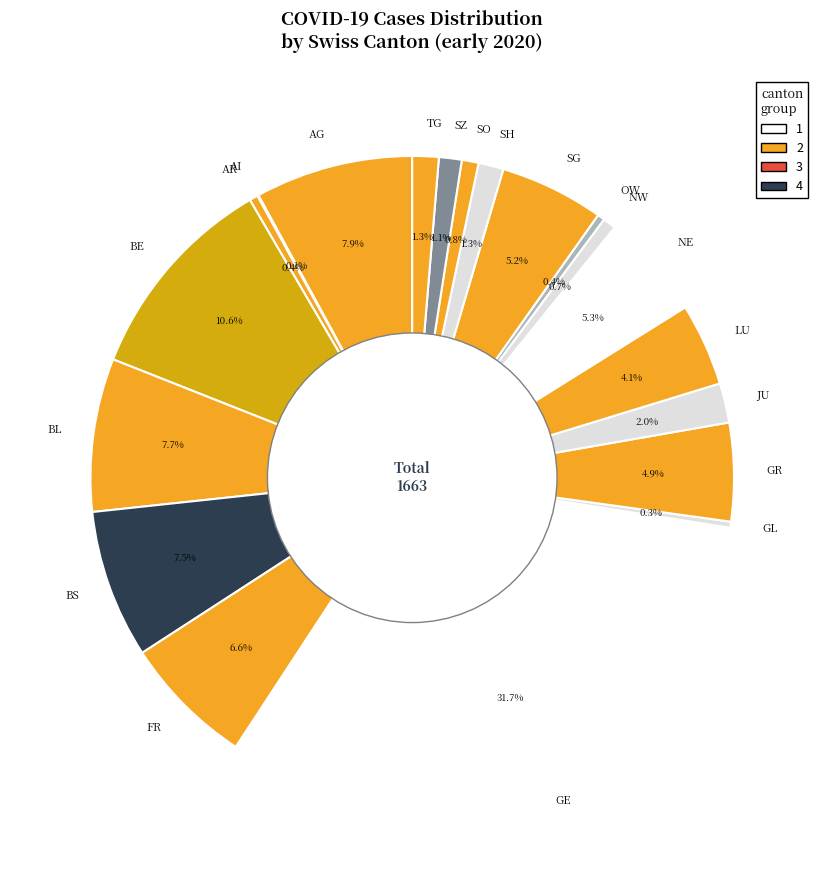

Is there any slice that represents more than half of the pie?

No